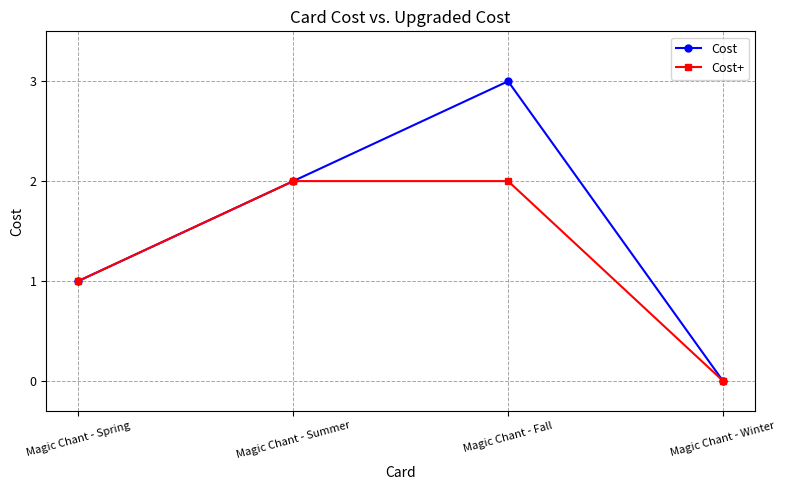

What are all the series names shown in the legend?

Cost, Cost+